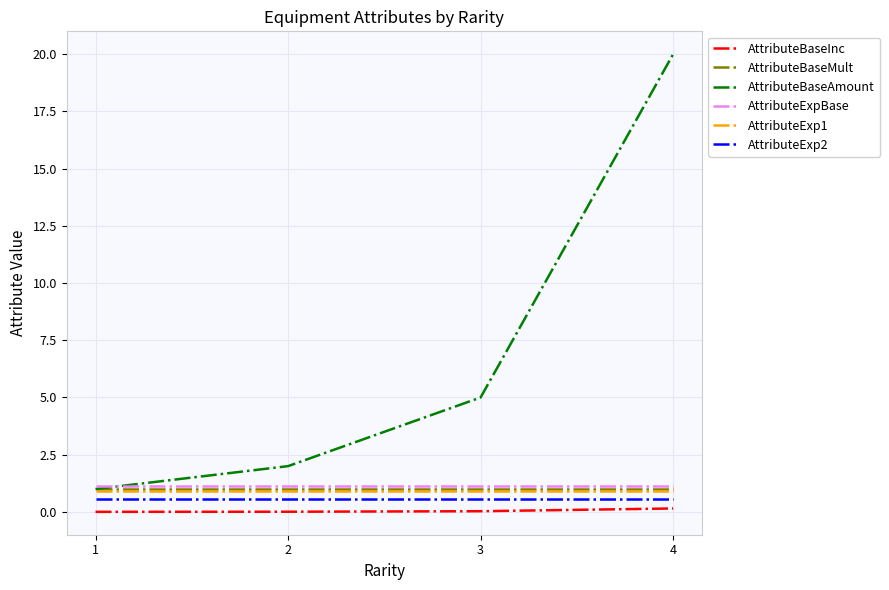

Which category has the highest value across all series?

4